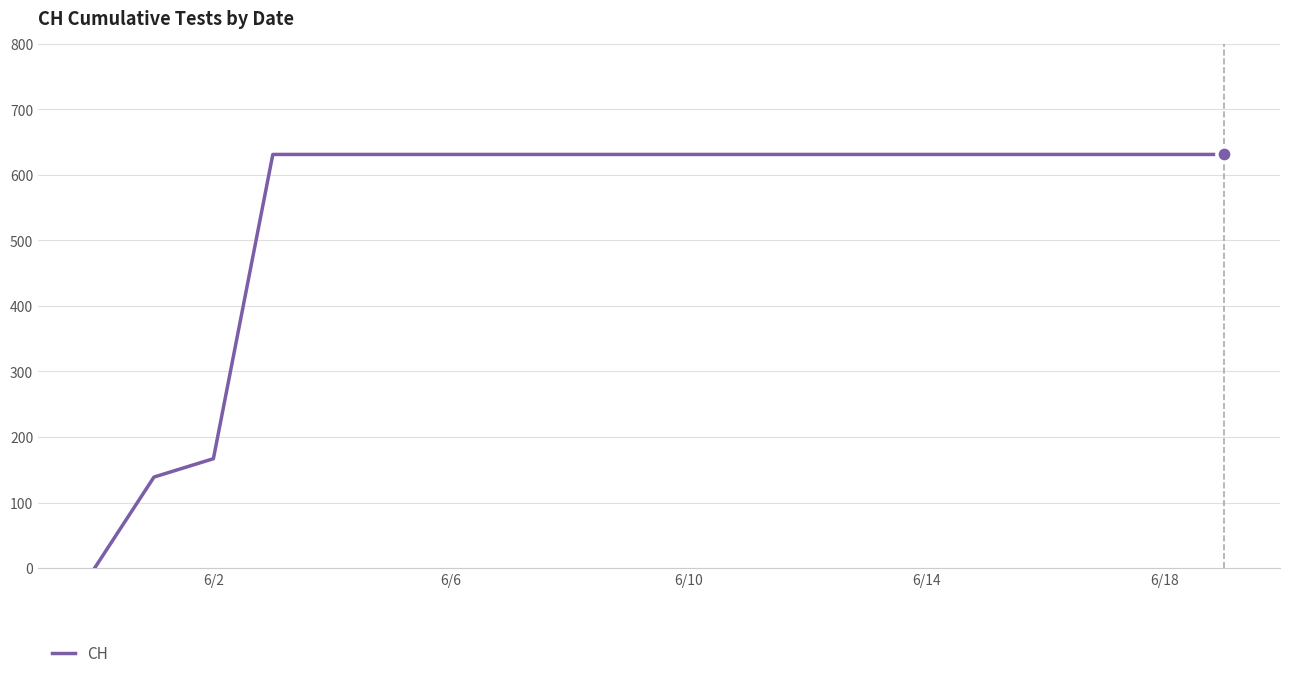

What is the greatest value displayed?

631